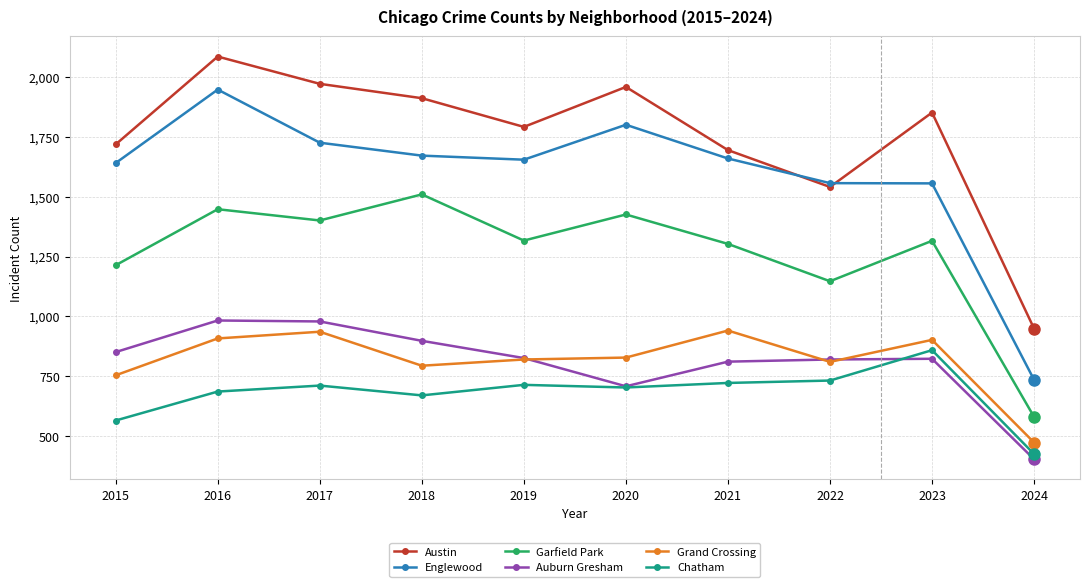

The Chatham series shows 703 at 2020. True or false?

True